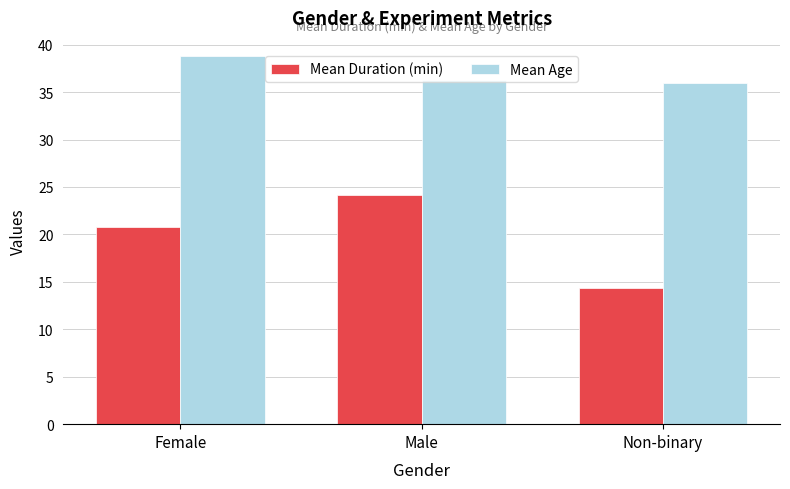

At how many categories does at least one series exceed 16?

3